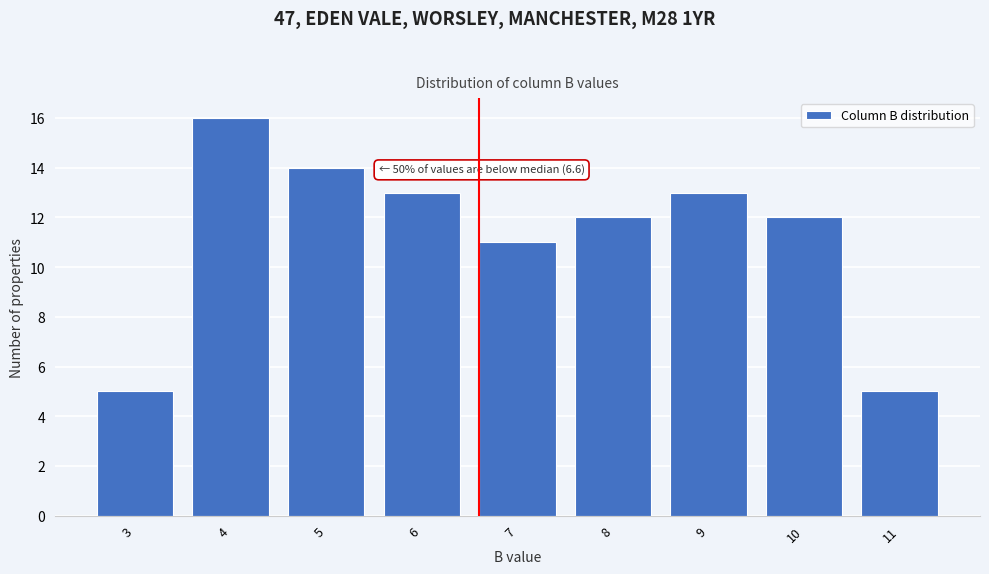

Reading right to left, transcribe all the data shown in this chart.

5	12	13	12	11	13	14	16	5